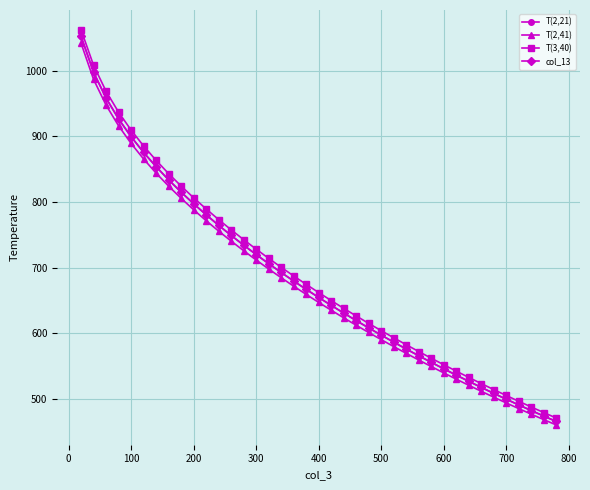

How many series are shown in this chart?

4